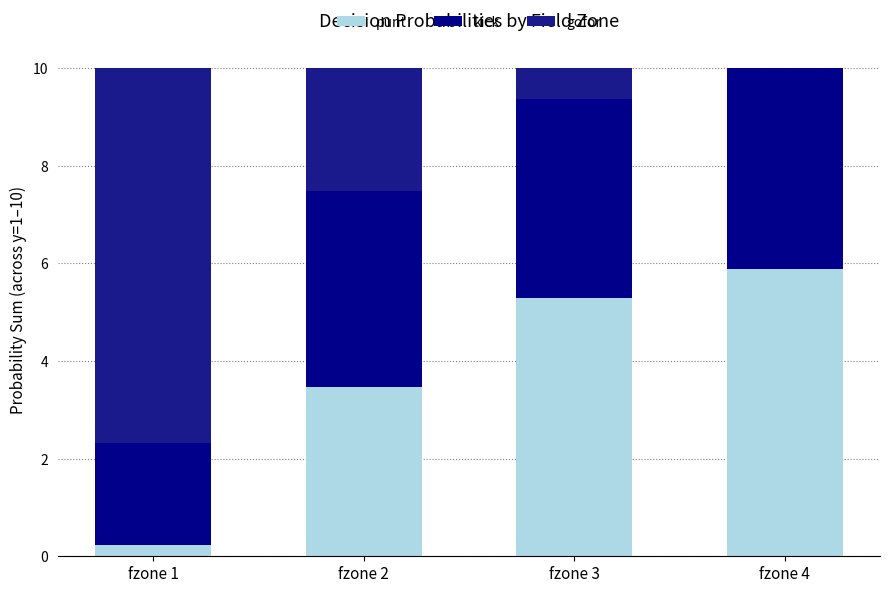

The punt series shows 0.2 at fzone 1. True or false?

True